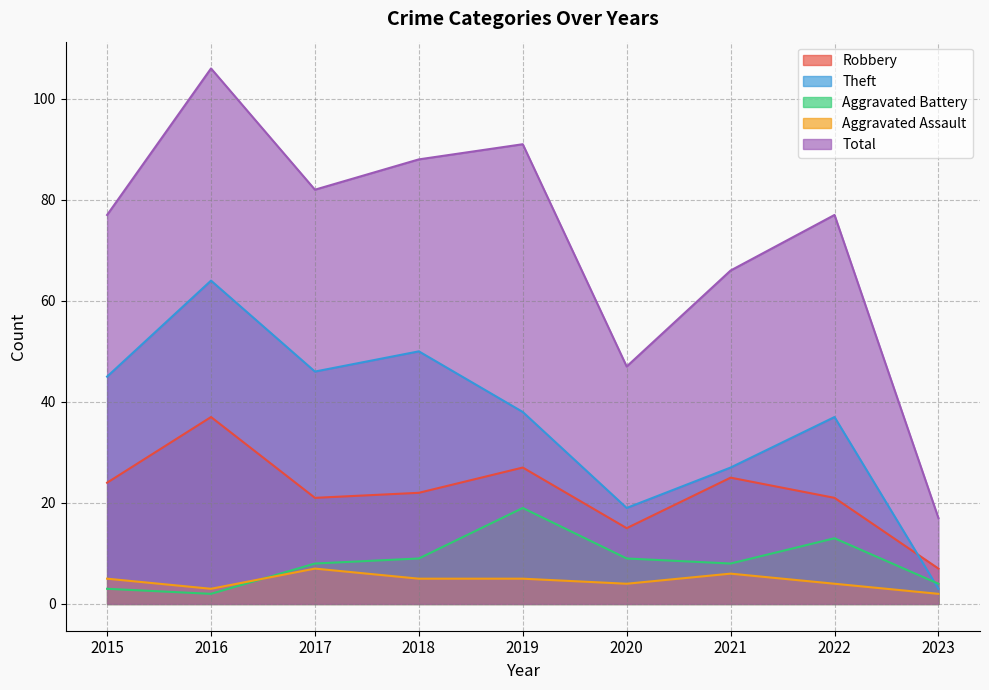

True or false: Aggravated Assault has more than 0 points higher than both neighbors.

True